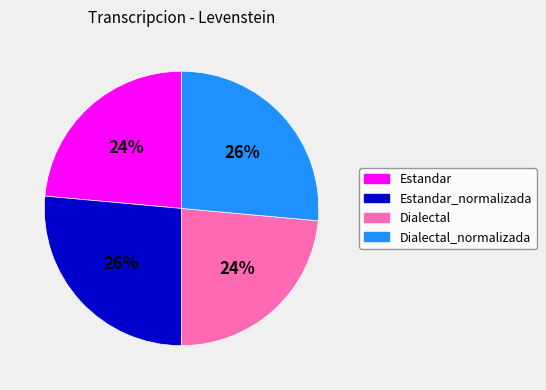

To the nearest percent, what is the average slice percentage?

25%